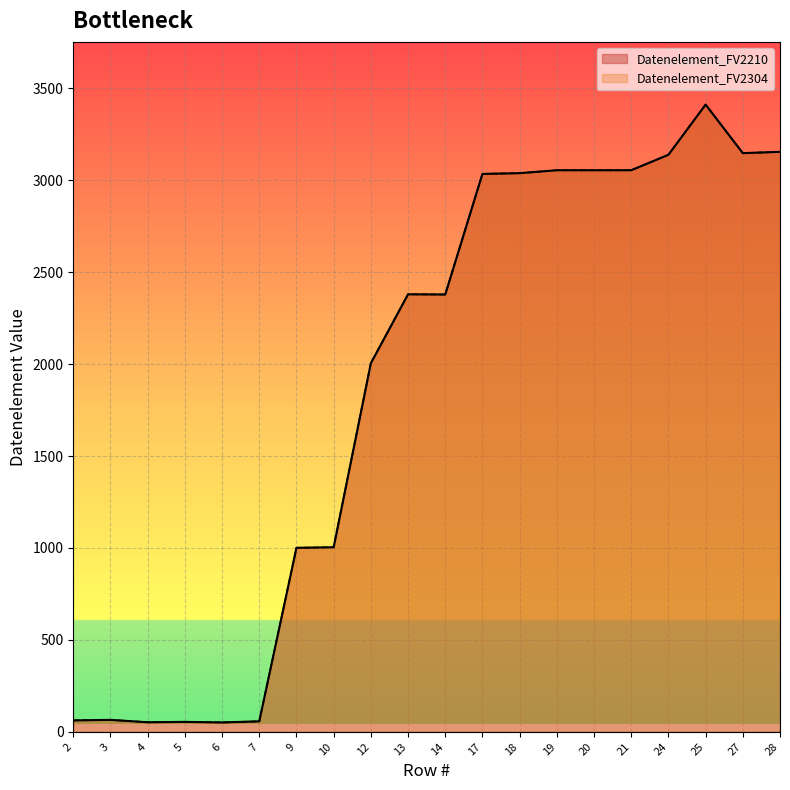

What is the sum of all Datenelement_FV2304 values?

37203